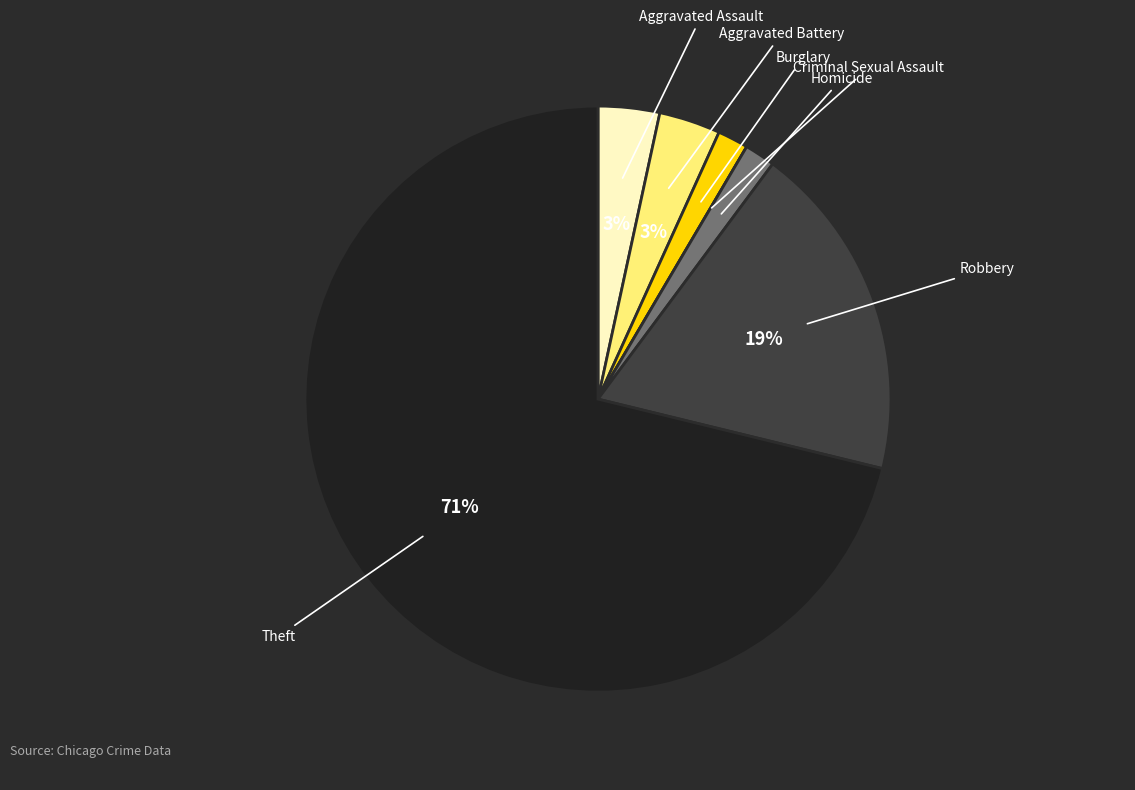

Do Theft and Homicide together represent more than half of the pie?

Yes